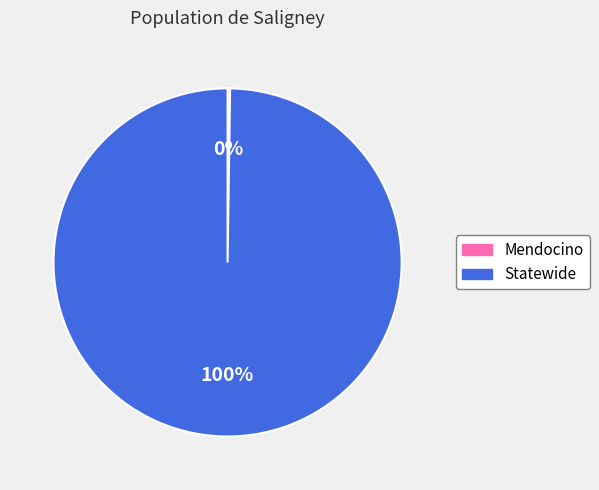

To the nearest percent, what percentage of the pie is Statewide?

100%